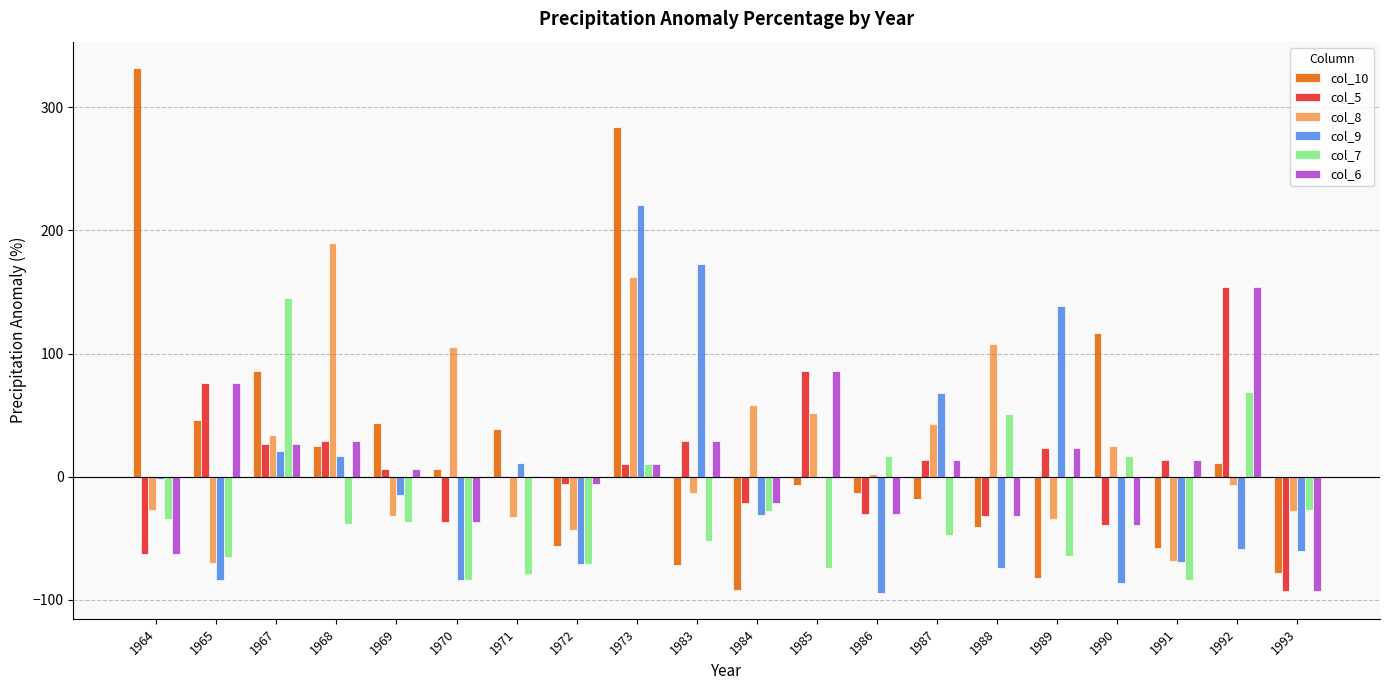

What is the sum of all col_9 values?

-79